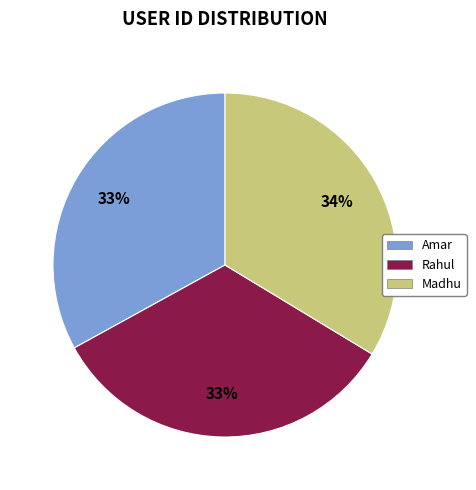

Is the sum of Amar and Rahul greater than half?

Yes